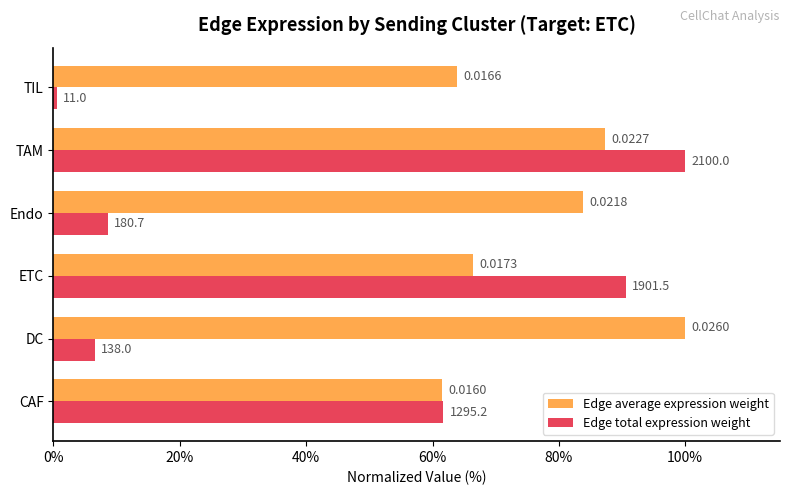

What are all the series names shown in the legend?

Edge average expression weight, Edge total expression weight